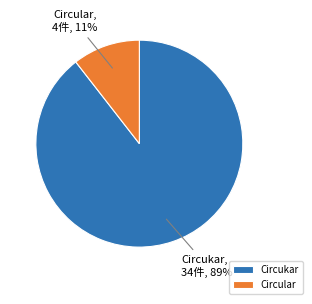

To the nearest percent, what percentage of the pie is Circukar?

89%